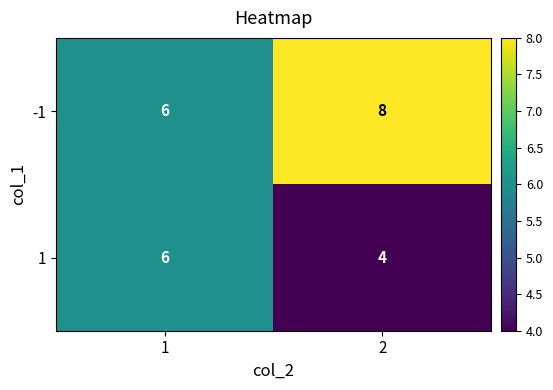

List the series in order of their peak value, highest first.

-1, 1